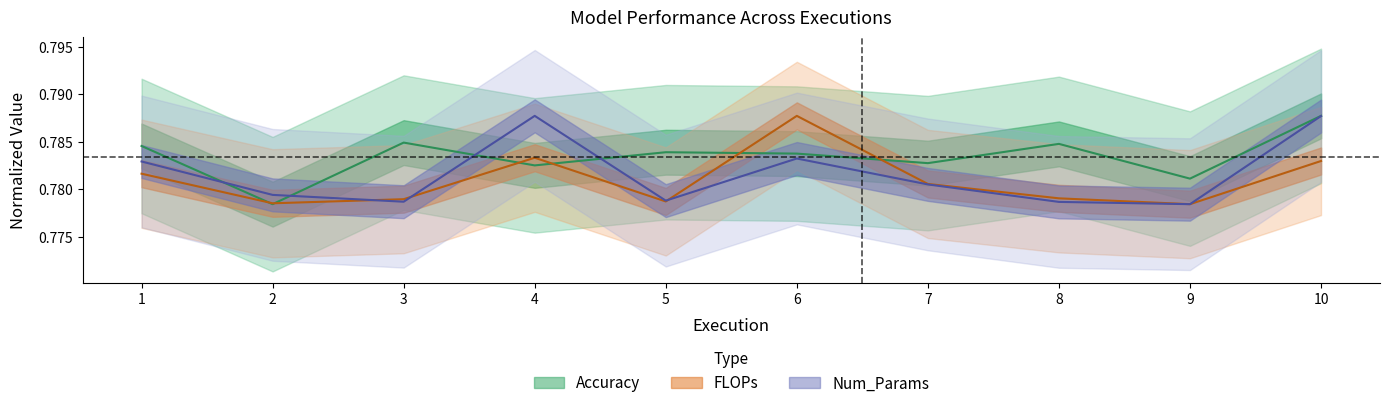

List the series in order of their overall mean, lowest first.

FLOPs_norm, Num_Params, Accuracy